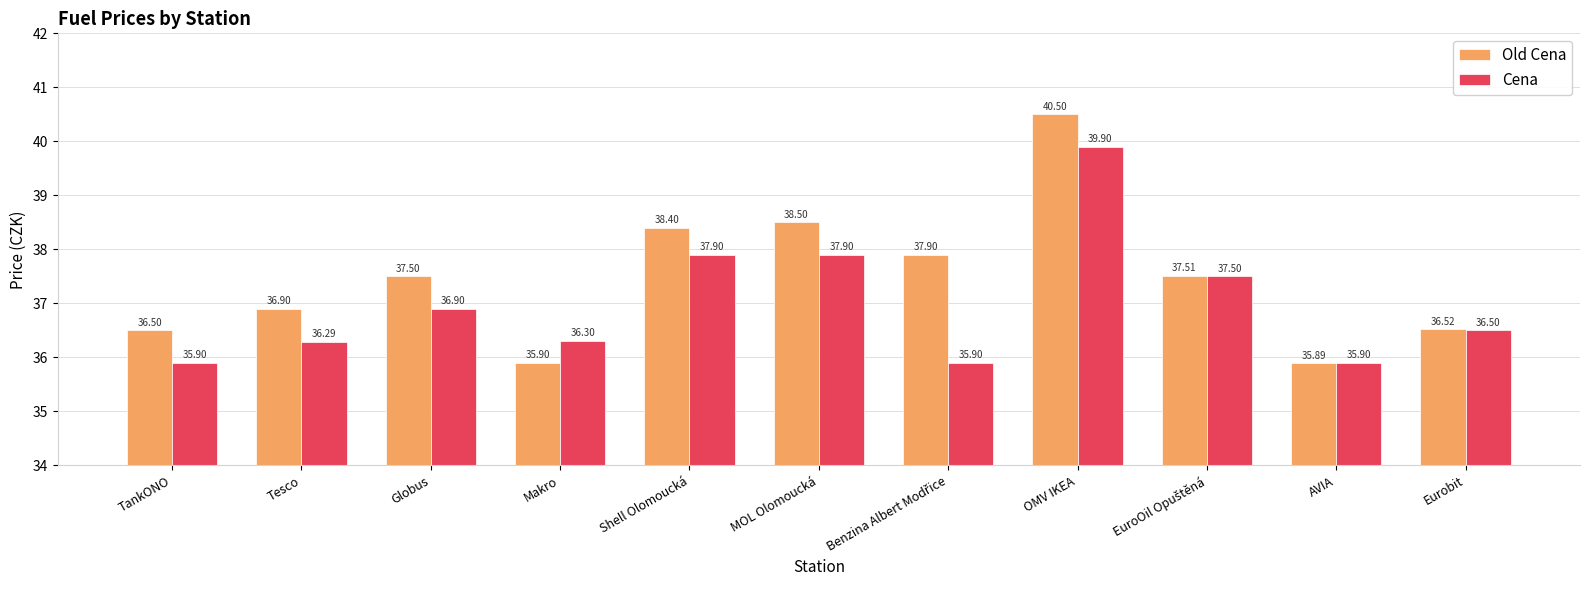

At which label does Cena first exceed 36?

Tesco